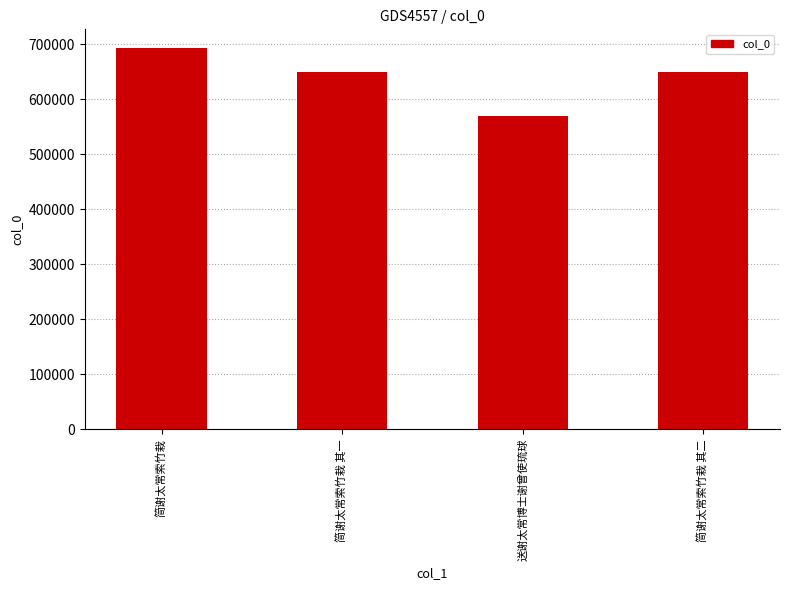

What is the label of the 2nd bar from the left?

简谢太常索竹栽 其一